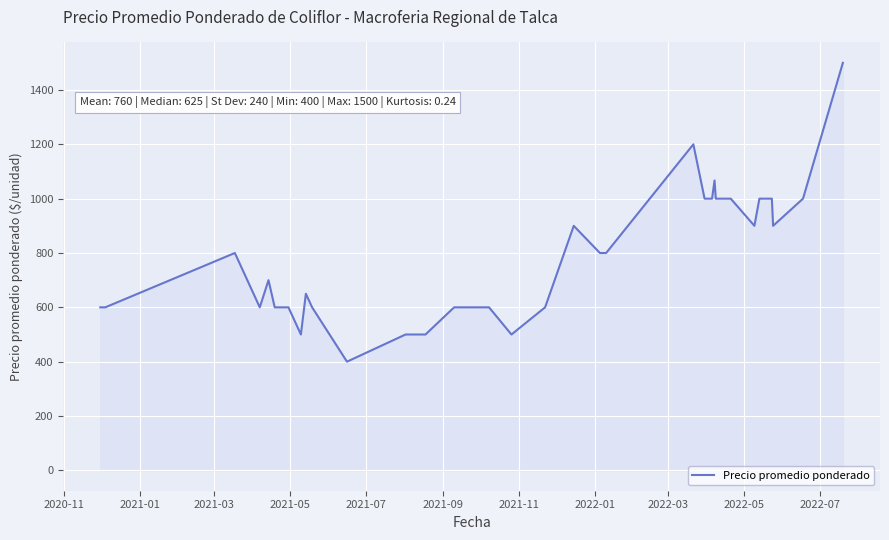

Does the chart display data point markers on the line(s)?

No